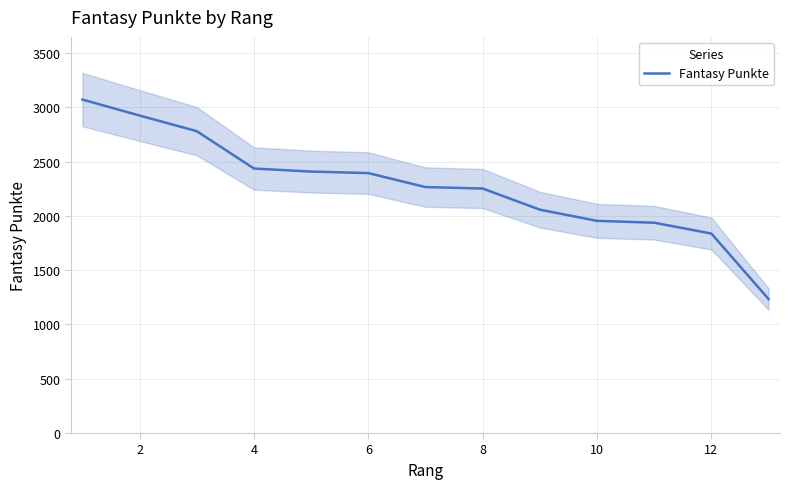

Does the chart display data point markers on the line(s)?

No